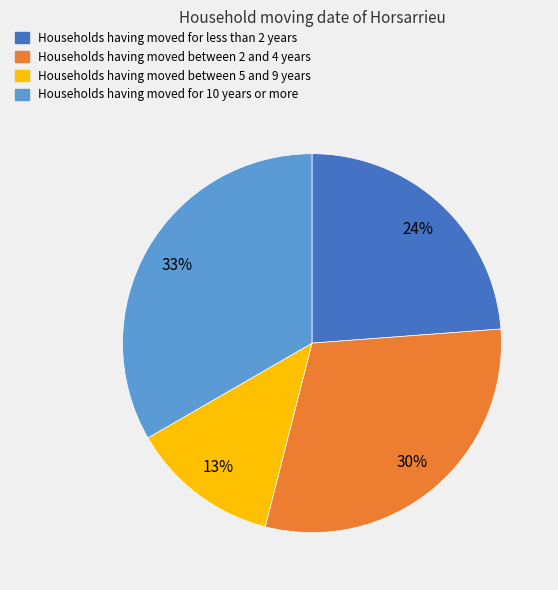

Is there a majority slice in this chart?

No